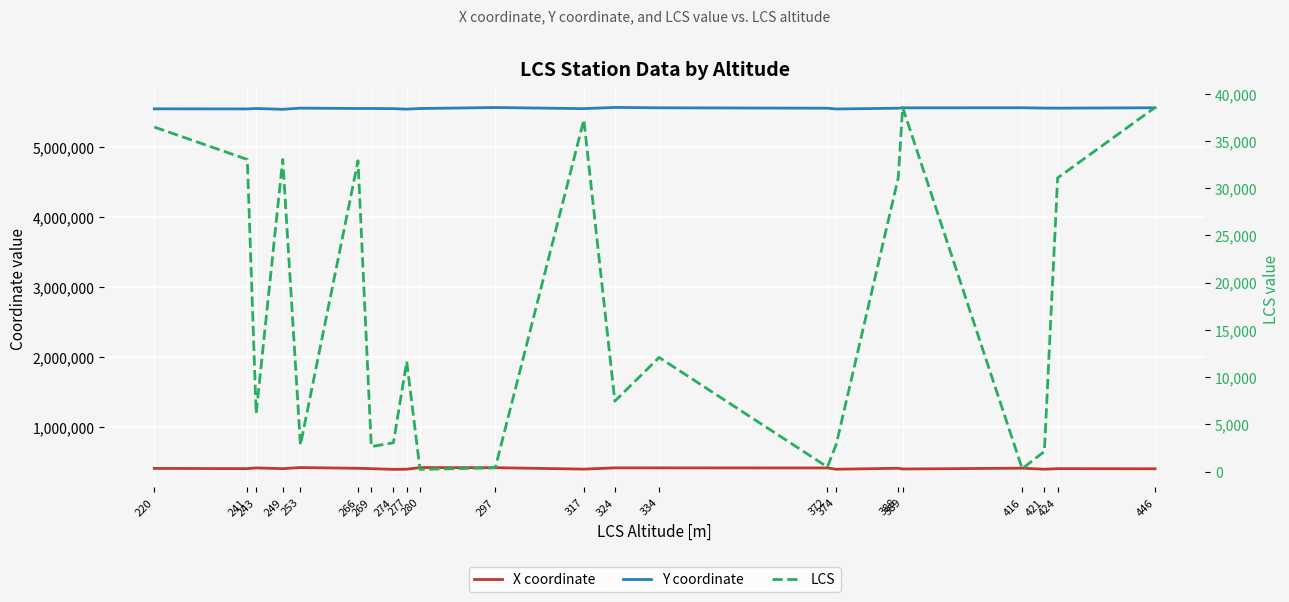

Reading left to right, what are all the values shown in this chart?

X coordinate: 414763.0	411585.2	421784.0	411305.3	427022.3	416444.1	411337.3	401094.9	403477.1	426619.7	425060.0	404799.3	422638.8	422419.5	421342.0	403147.2	416773.5	406484.4	418184.6	403251.3	411490.0	409801.5
Y coordinate: 5549715.7	5548379.6	5554056.2	5542957.8	5559448.8	5554228.4	5554445.7	5552570.7	5545172.5	5553925.8	5568227.8	5552293.1	5569557.0	5564202.0	5558363.1	5547496.0	5558323.5	5563537.2	5564855.7	5560194.2	5559171.2	5564569.9
LCS: 36477.0	33050.0	6147.0	33051.0	2827.0	32908.0	2655.0	3057.0	11660.0	241.0	401.0	37248.0	7462.0	12091.0	492.0	2890.0	31100.0	38556.0	313.0	2133.0	31094.0	38553.0